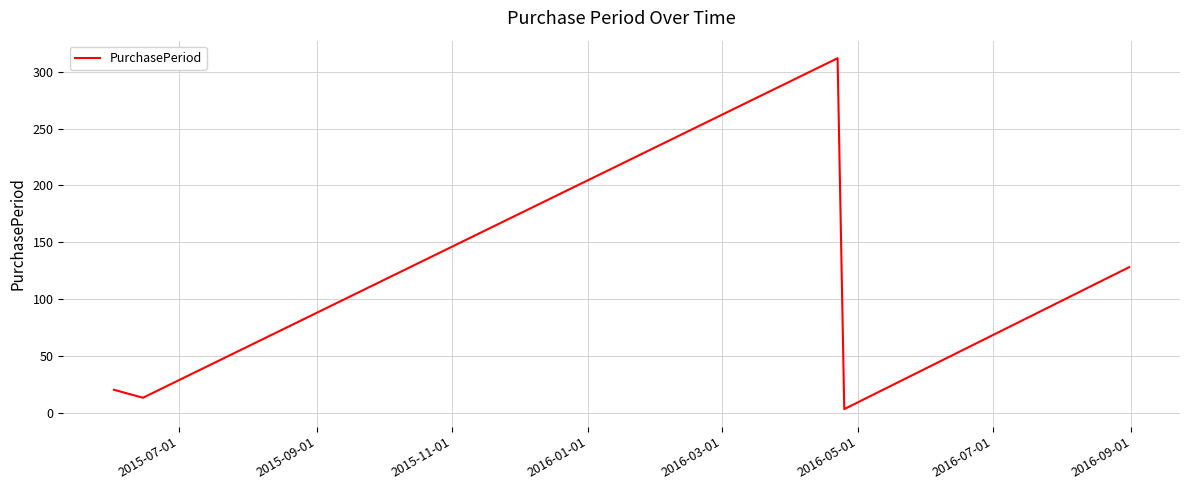

True or false: the data has more than 1 interior local peaks.

False